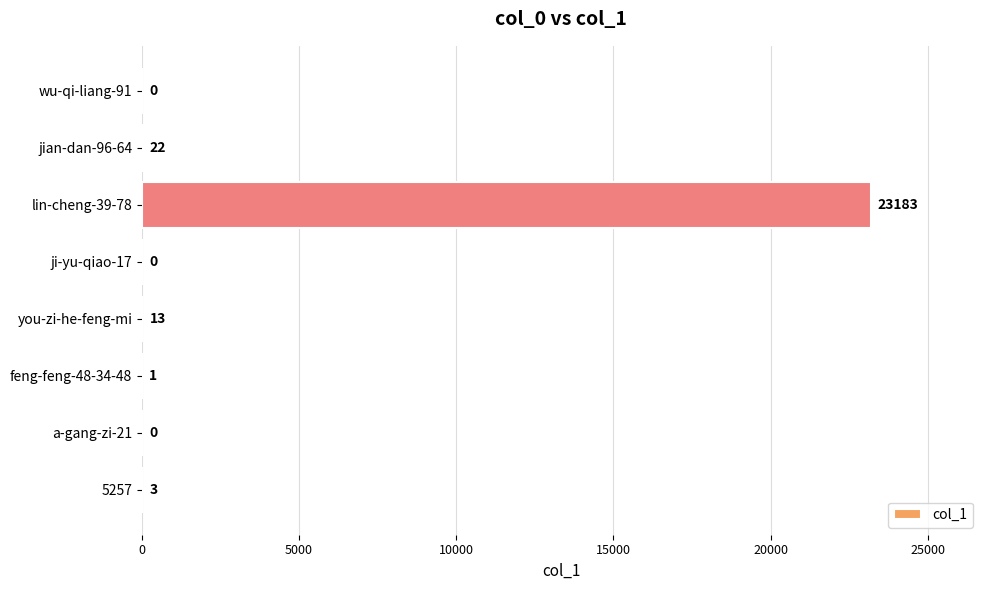

Count the number of data series in this chart.

1